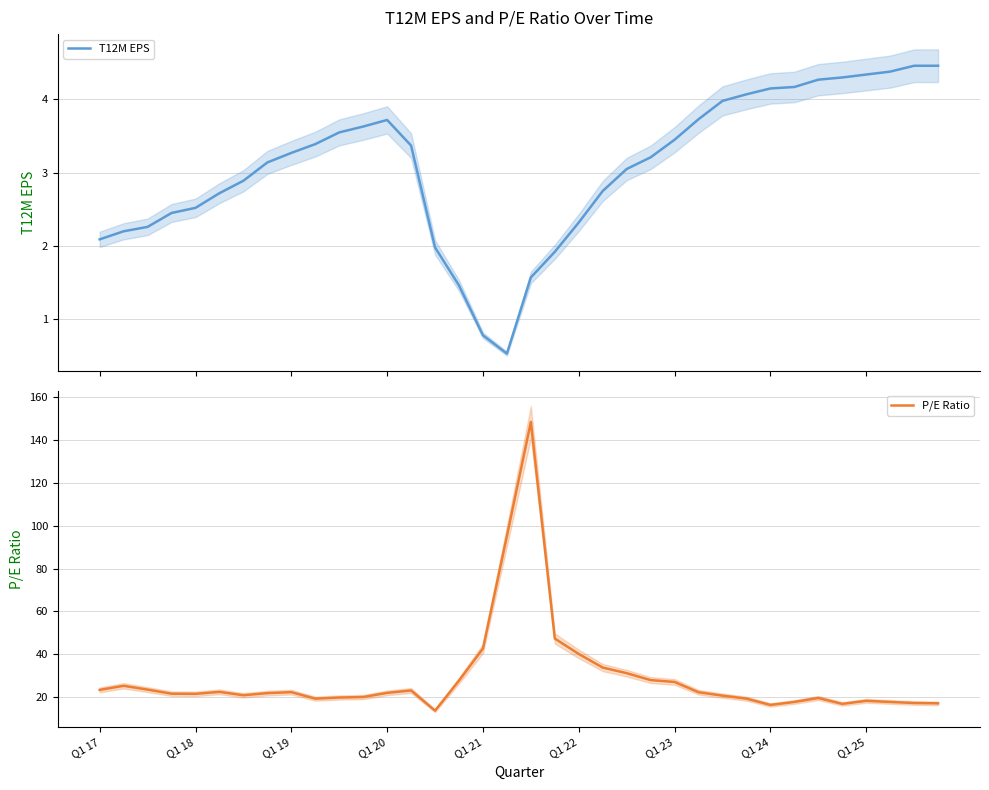

Rank the series at 19 from highest to lowest value.

P/E Ratio, T12M EPS